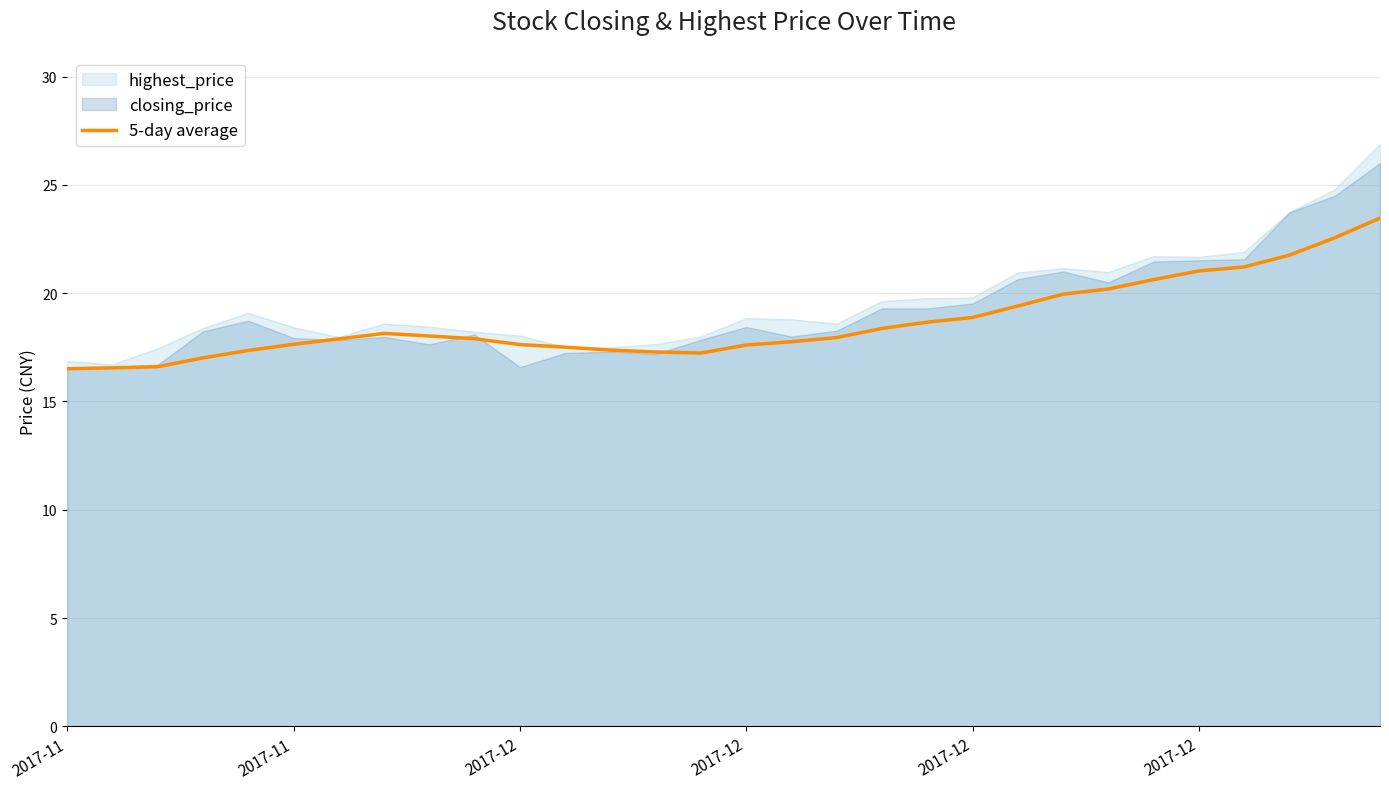

What is the label of the 29th point from the right?

2017-11